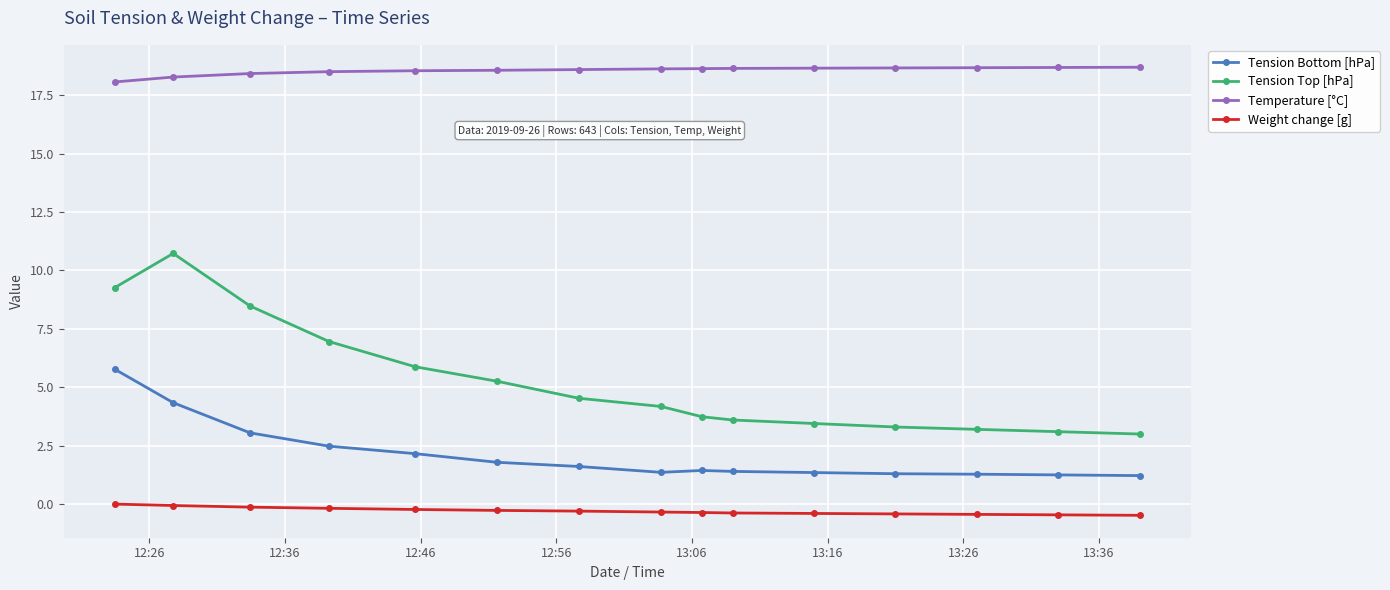

What is the minimum value for Weight change [g]?

-0.5